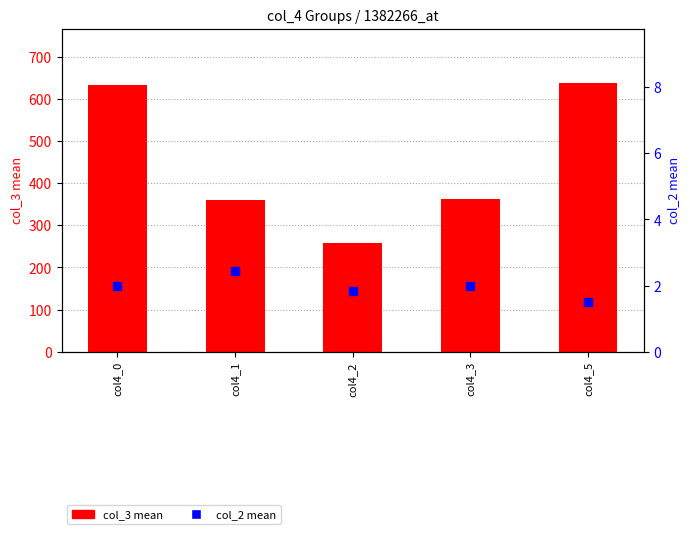

Reading left to right, transcribe all the data shown in this chart.

col_3 mean: 633.7	360.8	258.2	362.2	638.5
col_2 mean: 2.0	2.4	1.8	2.0	1.5